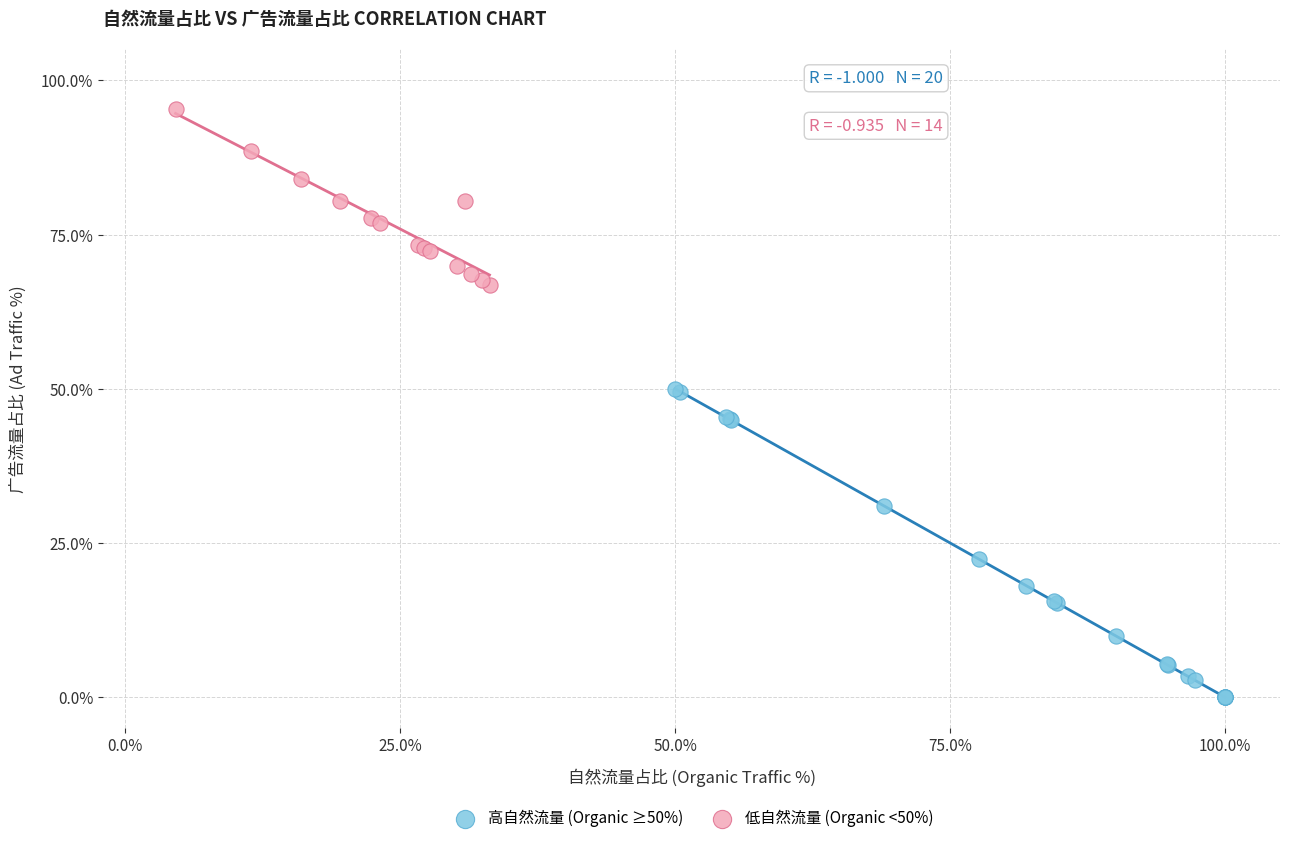

Which series contains the highest Y value?

低自然流量 (Organic <50%)